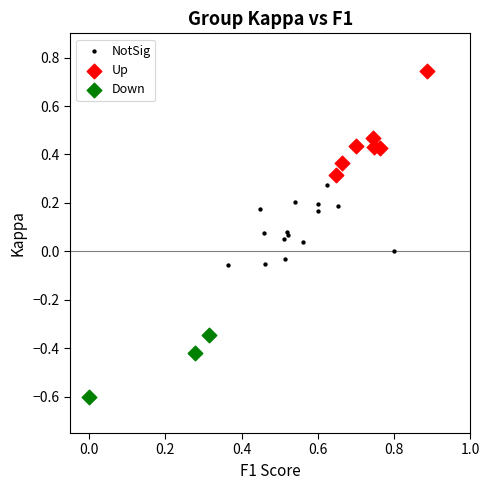

Which series reaches the minimum Y coordinate?

Down